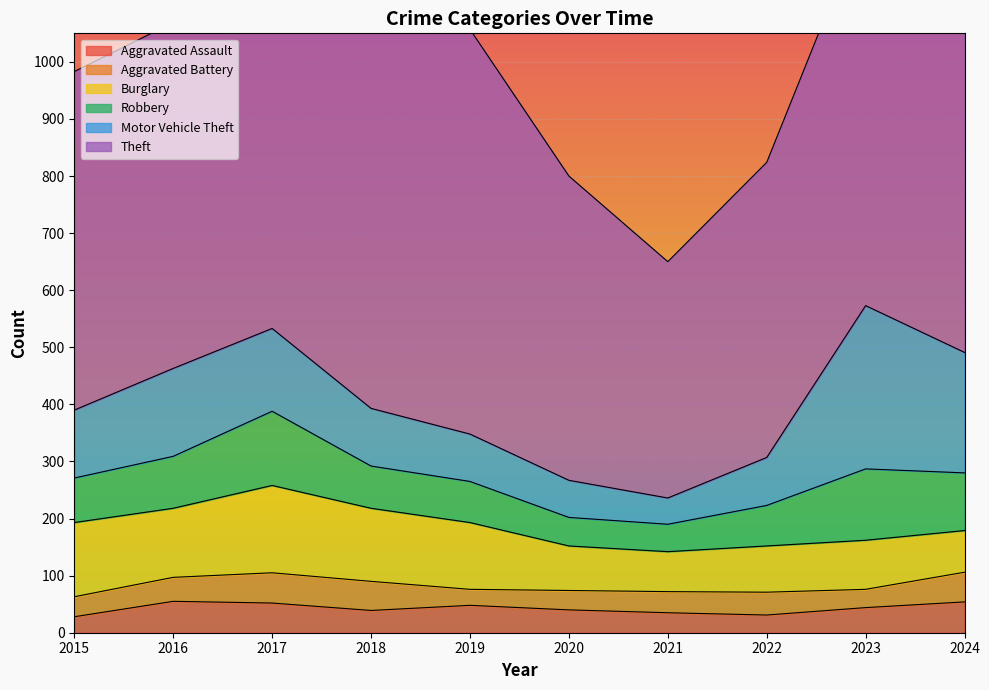

Rank the categories by Theft value from lowest to highest.

2021, 2022, 2020, 2015, 2016, 2018, 2023, 2017, 2019, 2024